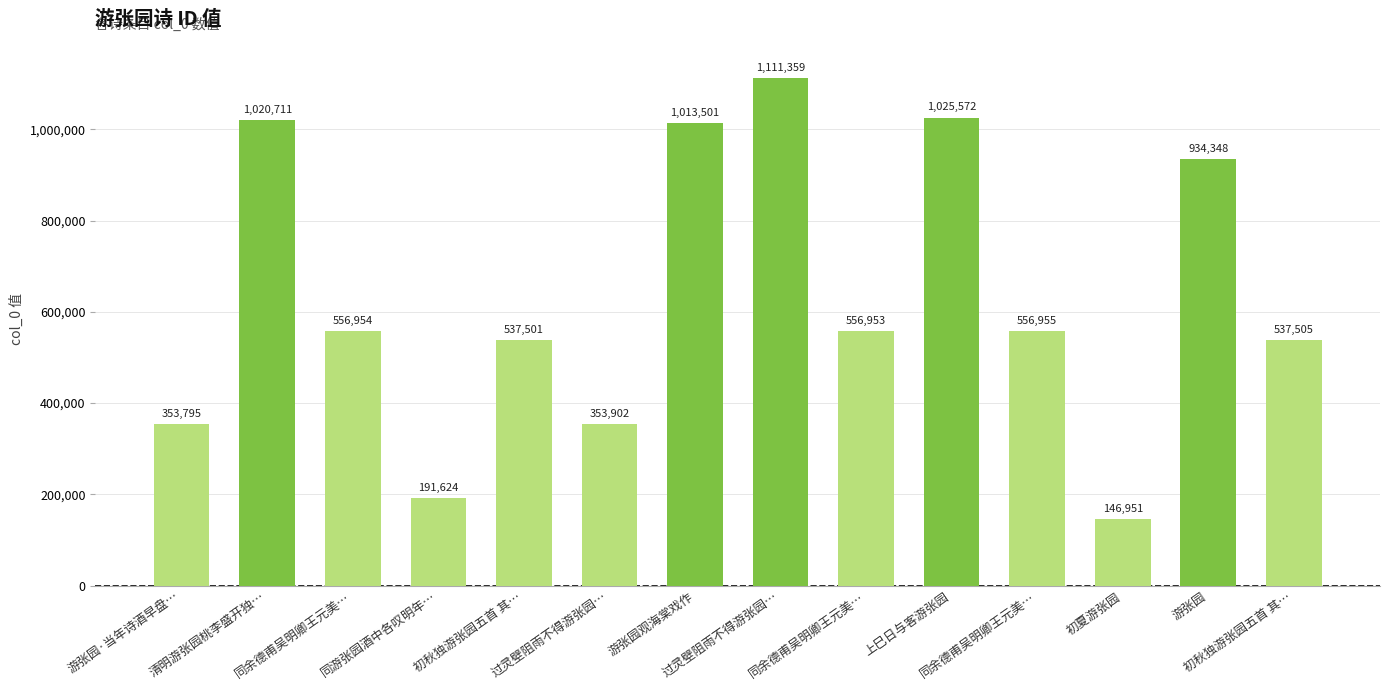

Does the chart contain stacked bars?

No